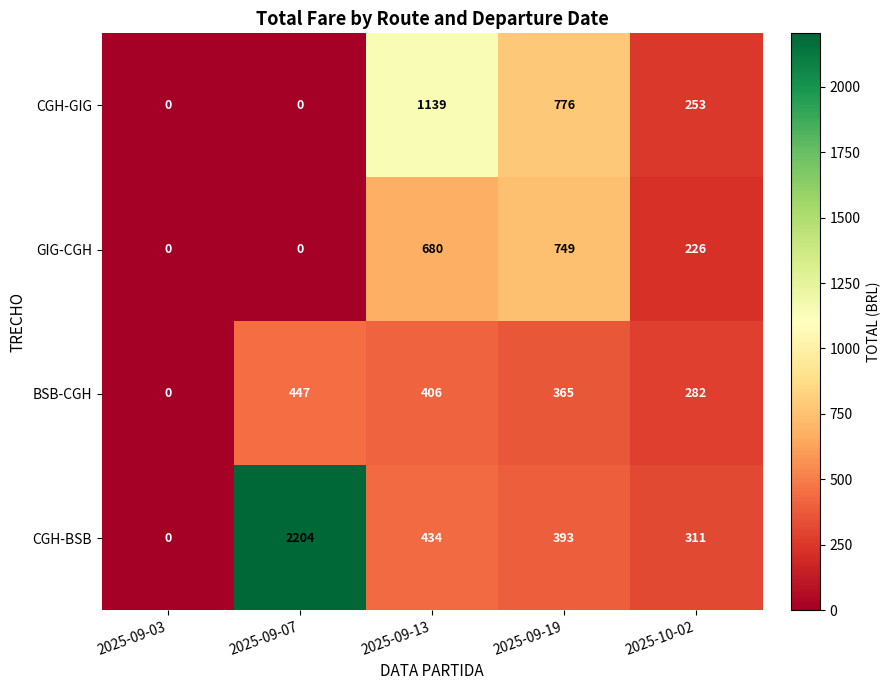

Reading left to right, what are all the values shown in this chart?

CGH-GIG: 0	0	1139	776	253
GIG-CGH: 0	0	680	749	226
BSB-CGH: 0	447	406	365	282
CGH-BSB: 0	2204	434	393	311